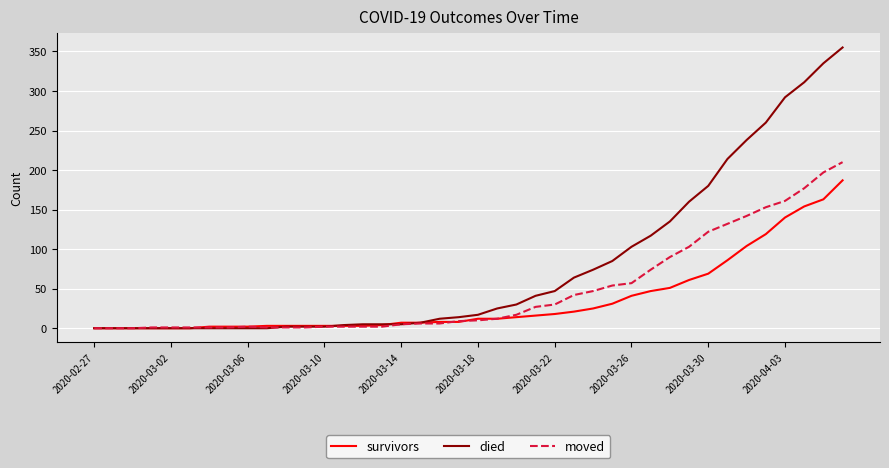

Which series has the largest total across all categories?

died